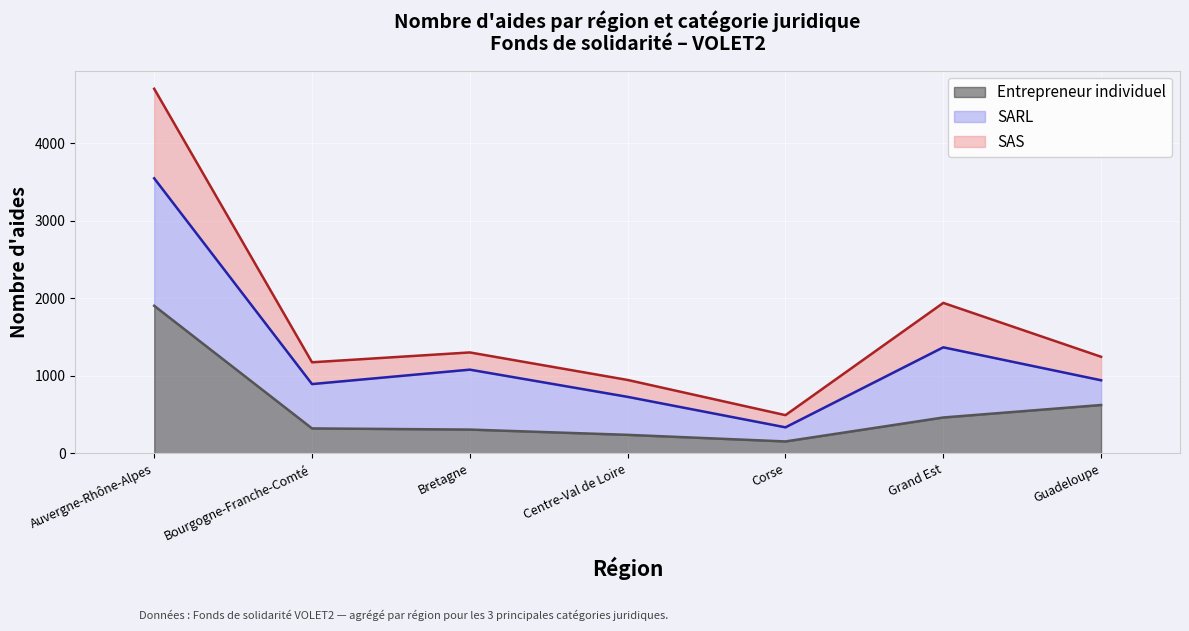

What is the smallest value displayed?

154